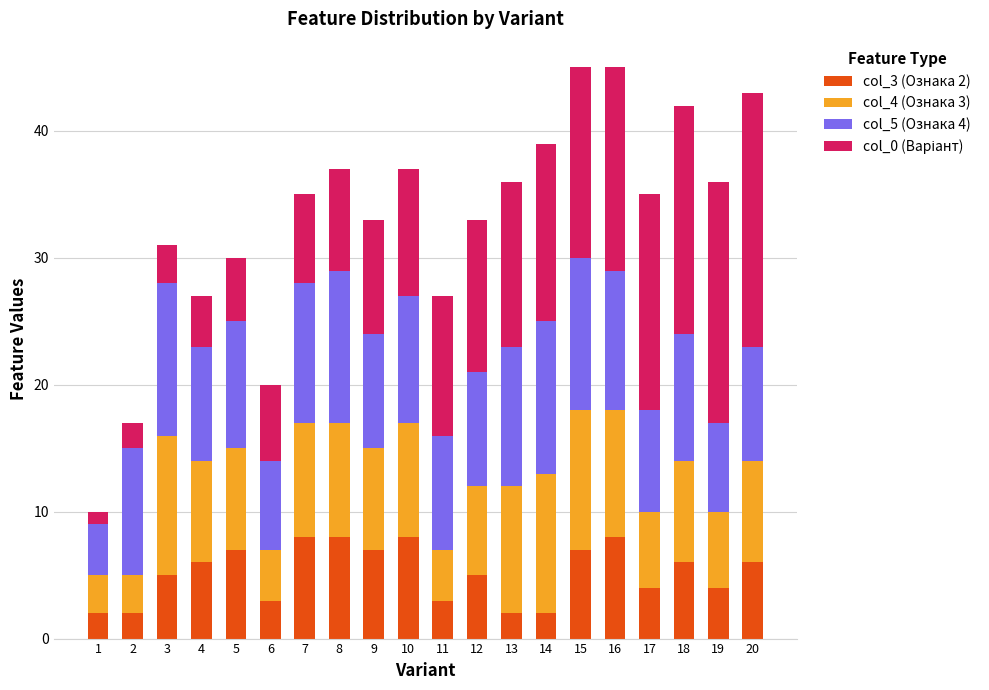

How many values in the col_3 (Ознака 2) series are below 6?

10